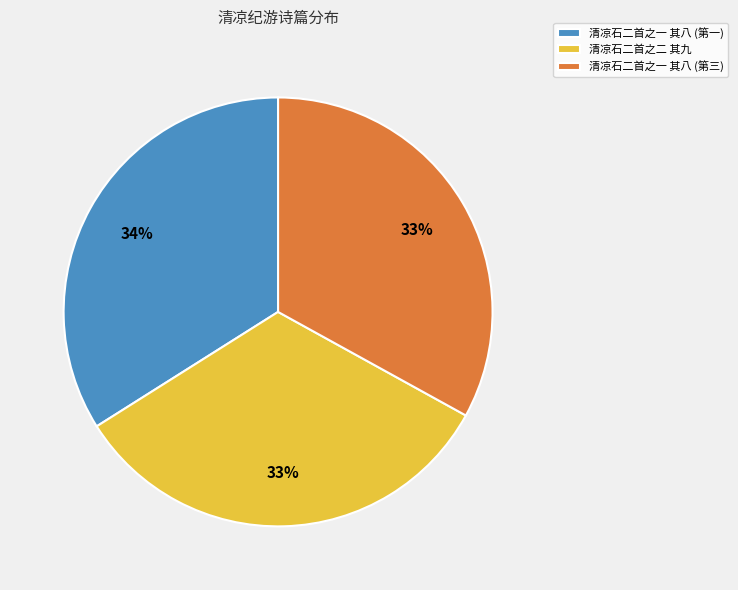

Is it true that 清凉石二首之一 其八 (第一) is 41% of the pie?

False